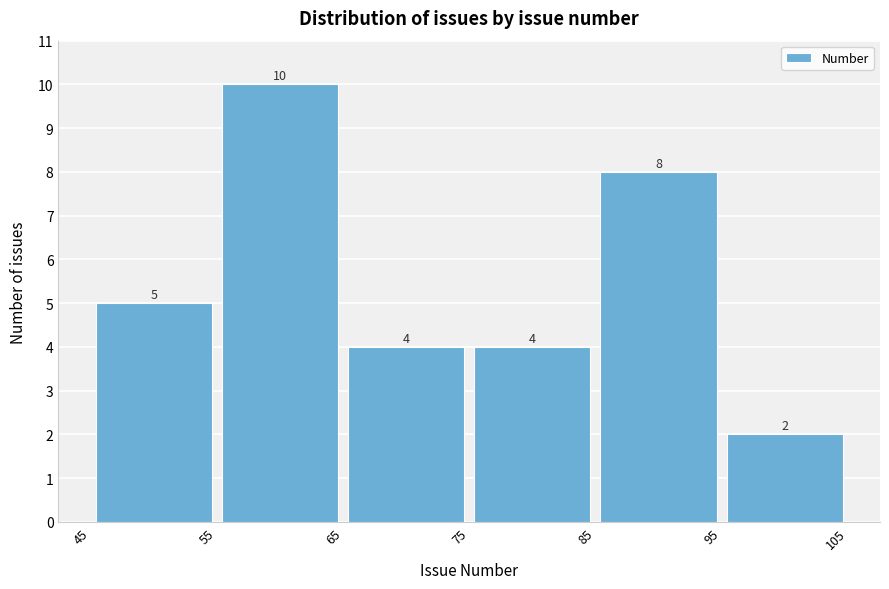

What is the height of the bar covering 45 to 55 on the x-axis?

5